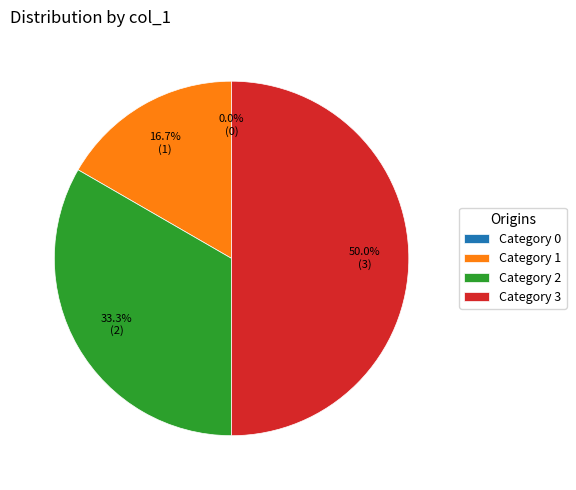

Does 1 represent more than half of the total?

No